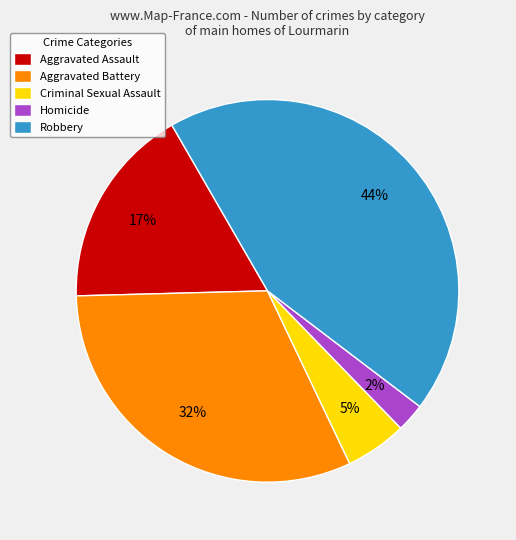

Which category has the smallest portion of the pie?

Homicide